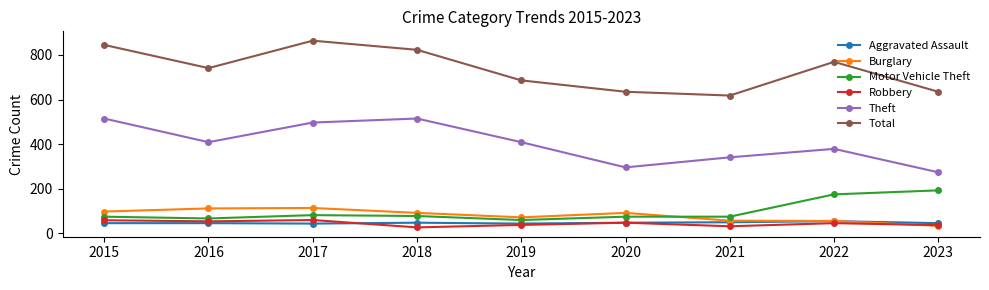

What is the difference between the Burglary values at 2023 and 2015?

64